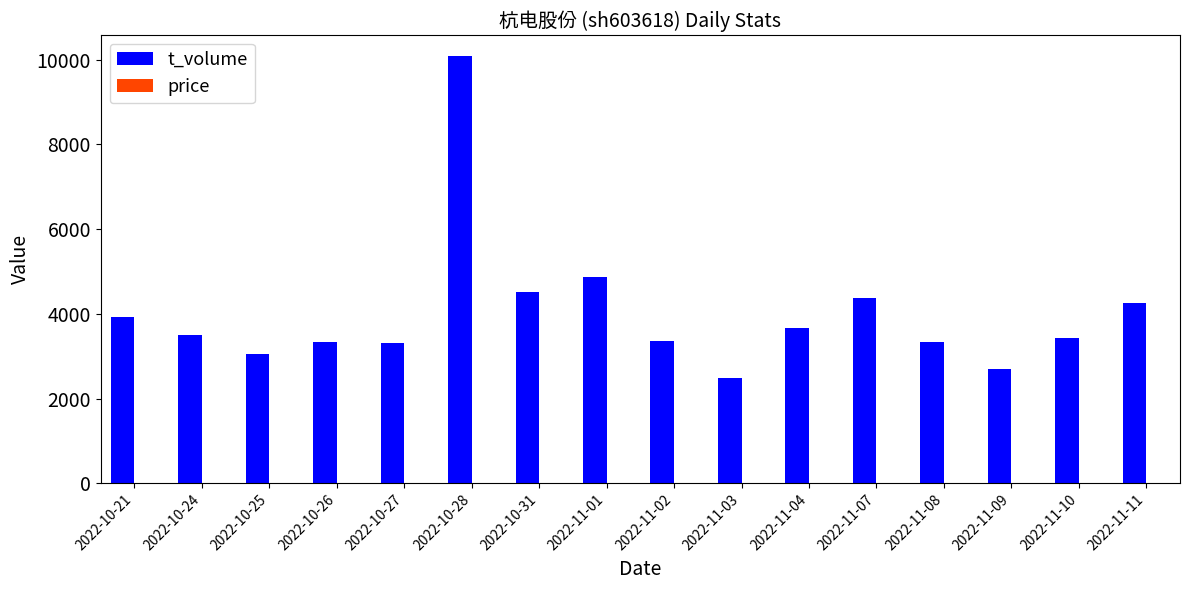

Are the bars horizontal?

No